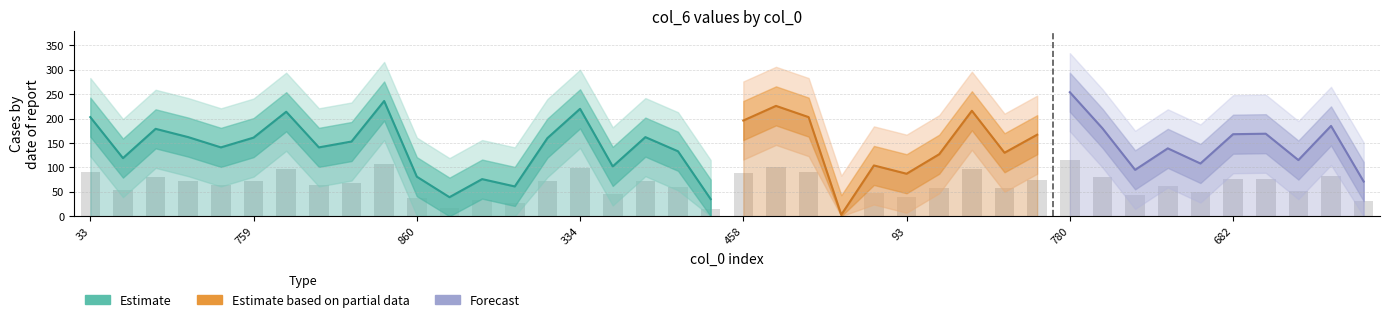

How many values in the col_6_lower2 series are below 73?

20